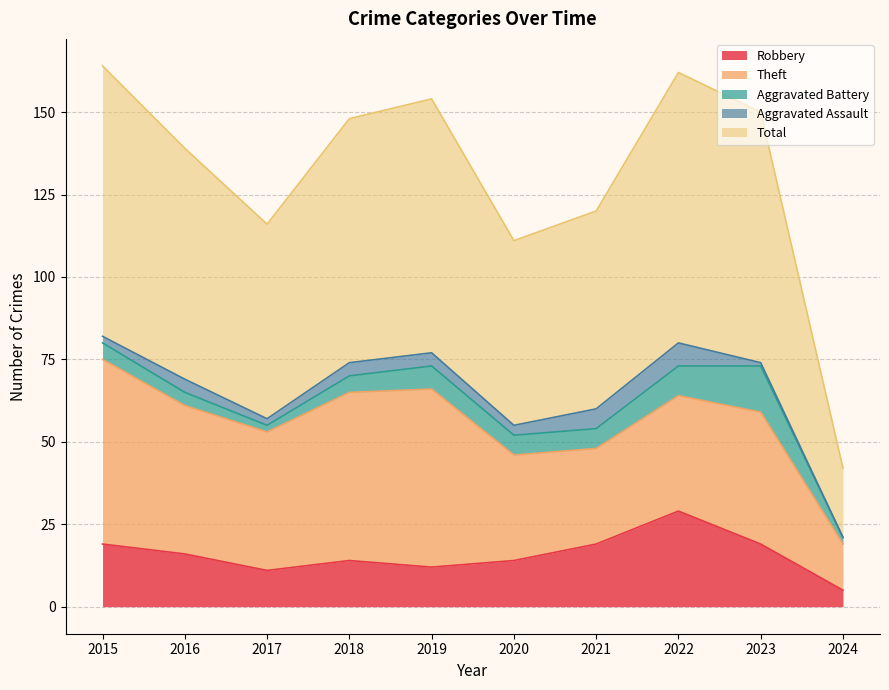

How many data points does each series have?

10